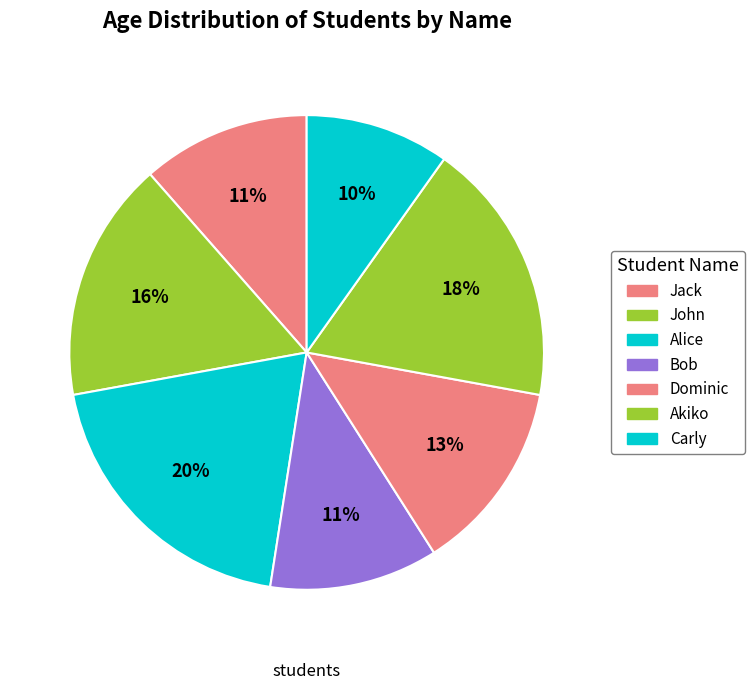

What is the smallest slice in the pie chart?

Carly